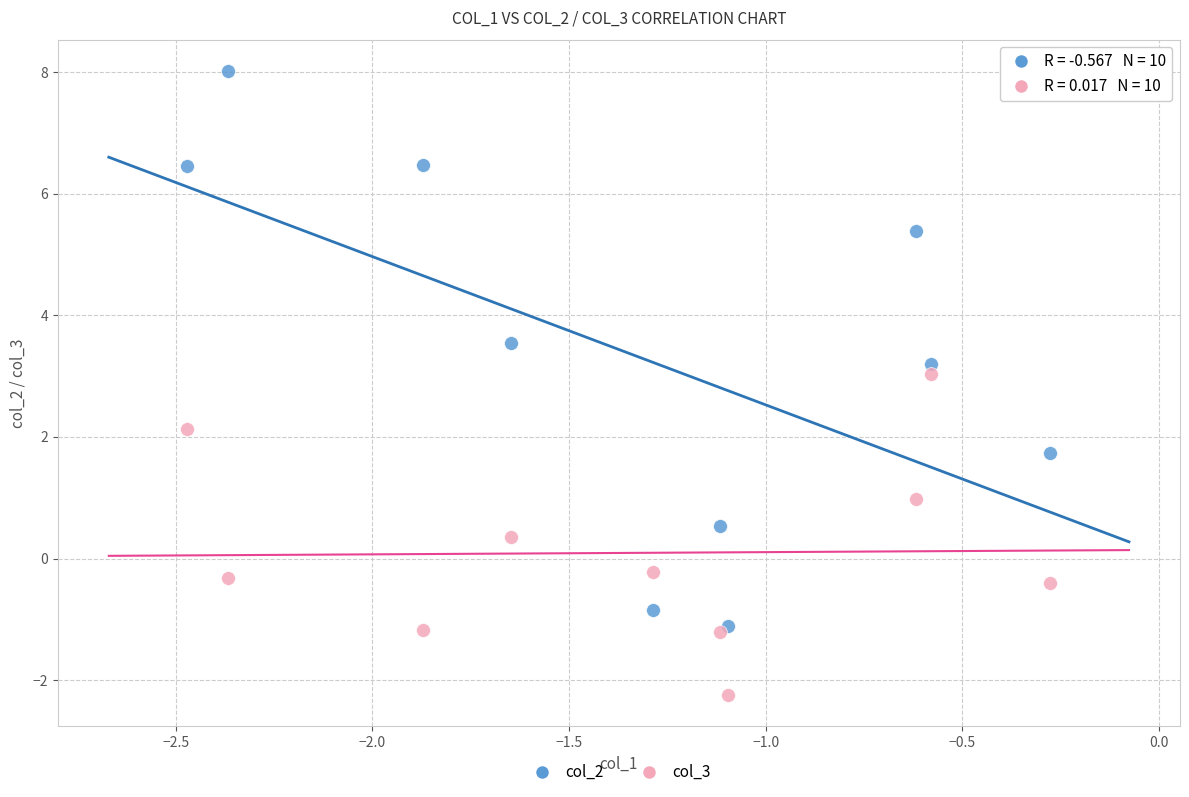

Across all series, what Y value is closest to 2?

2.1